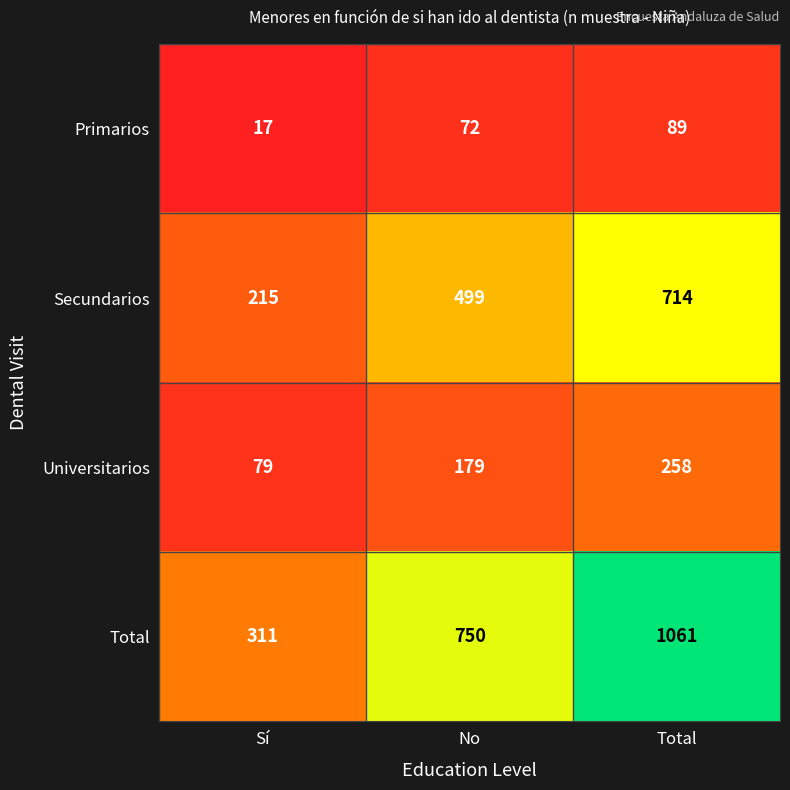

Between No and Total, which series saw the biggest shift?

Total